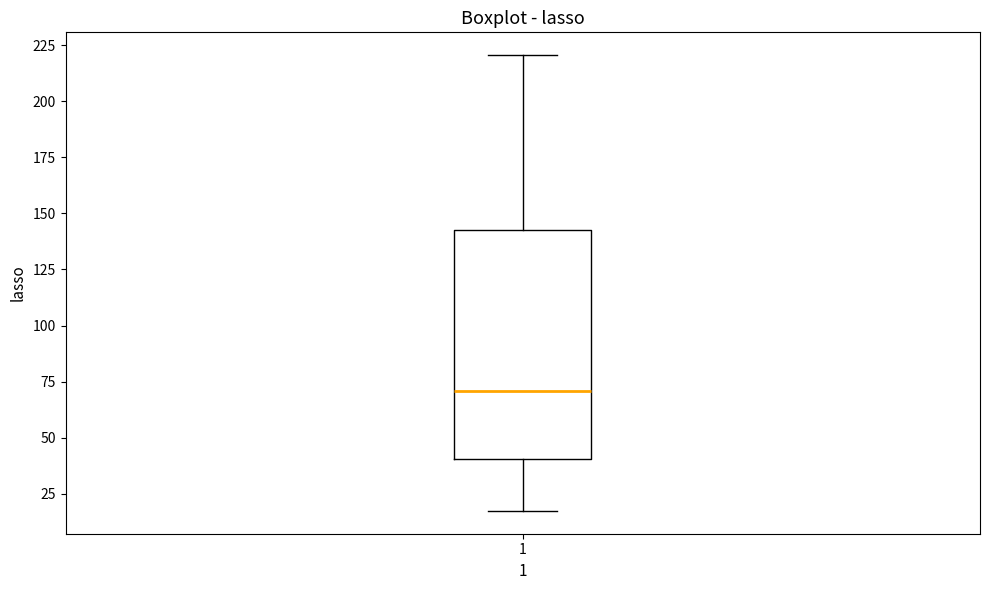

Transcribe this box plot: give where the median line is, the range the box spans, and where the two whiskers end, as read against the y-axis. The values are not printed on the chart, so give them approximately, as read against the axis.

median 70, box 40 to 145, whiskers 15 to 220